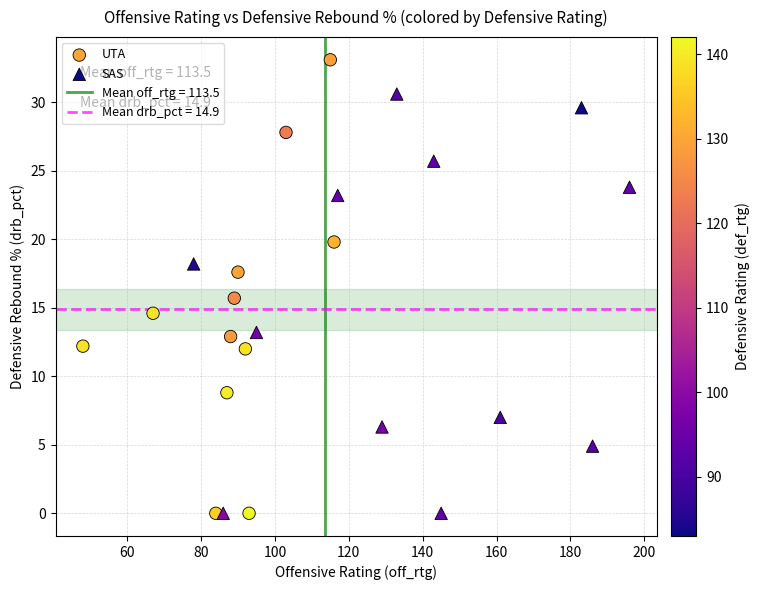

Which series reaches the maximum Y coordinate?

UTA